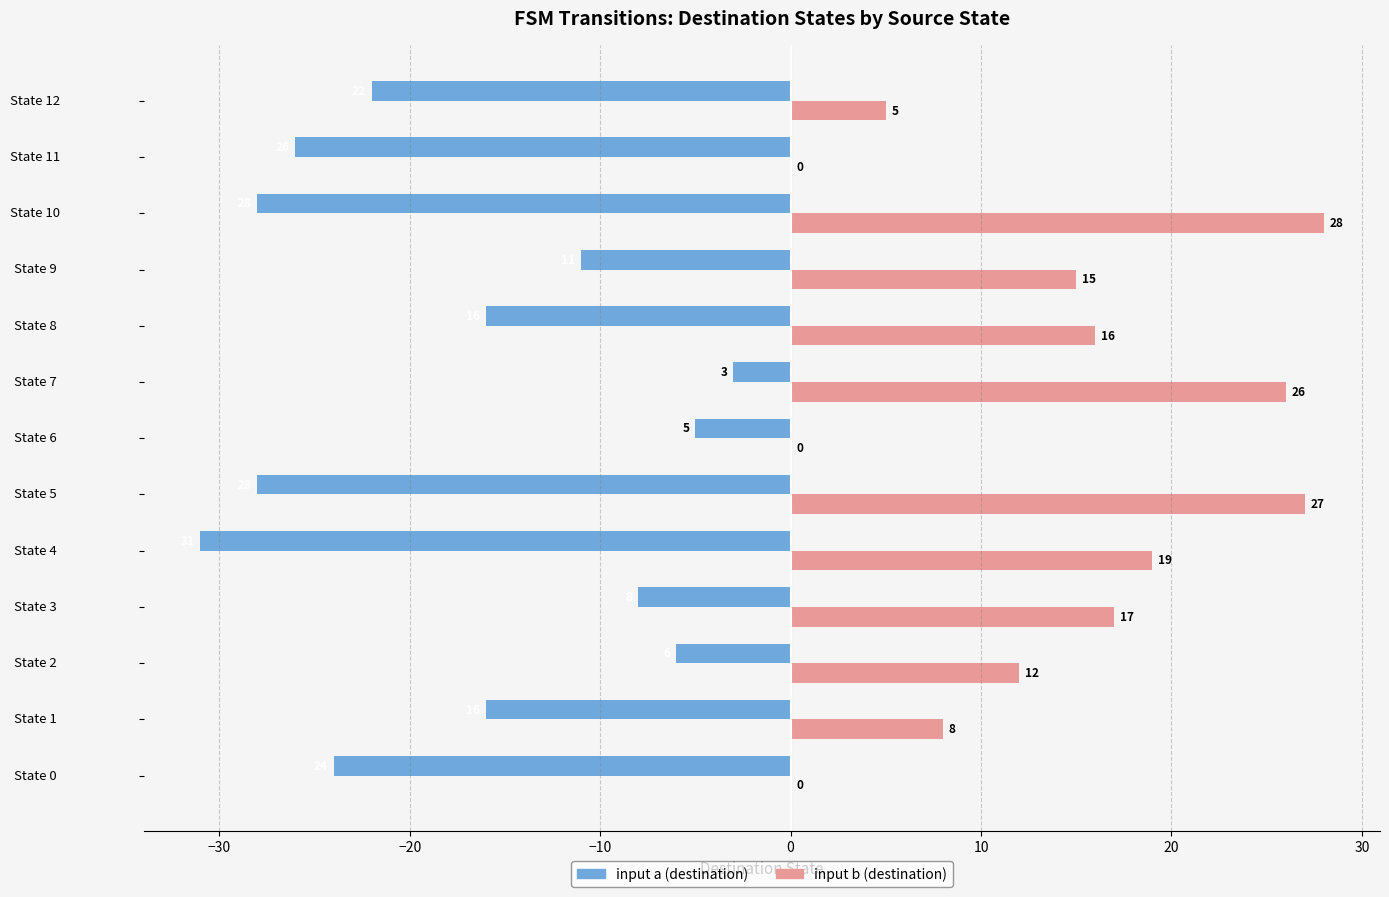

What is the total value across all series at State 12?

-17